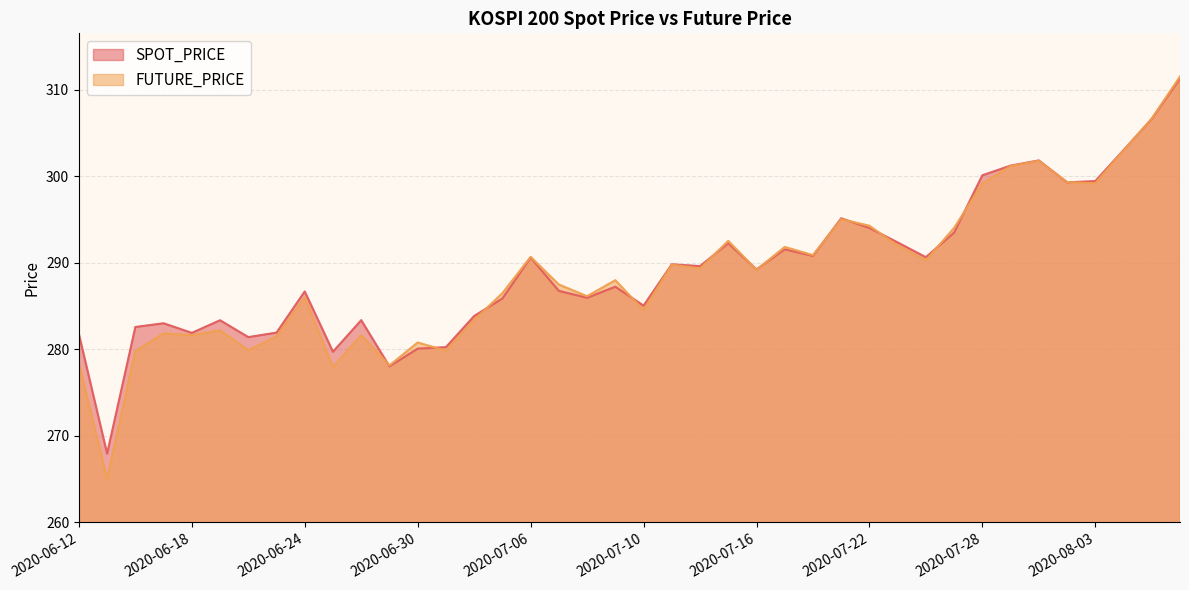

How many times do SPOT_PRICE and FUTURE_PRICE cross each other?

15